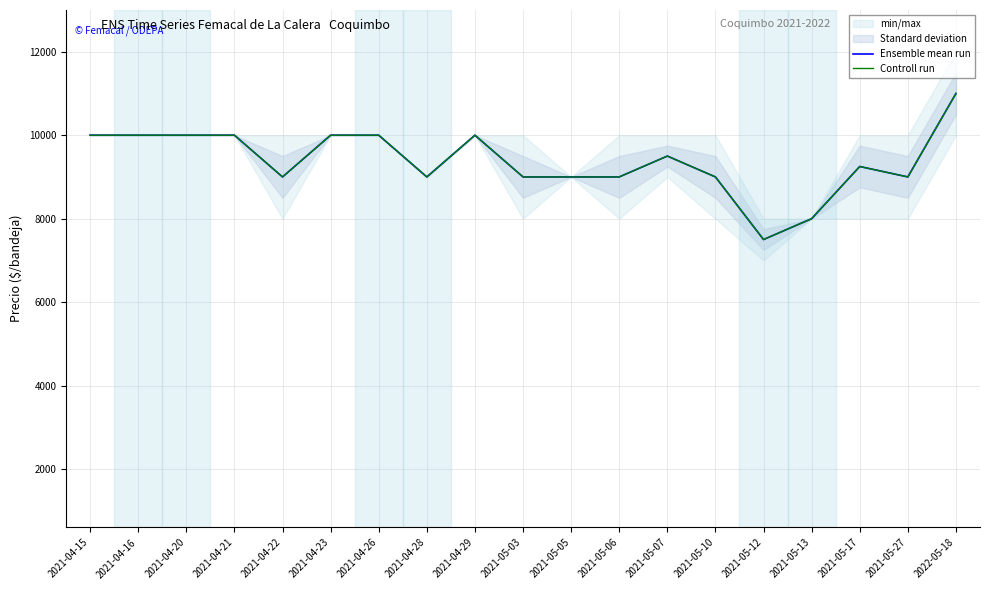

What is the value of the Controll run point at the 12th from the left?

9000